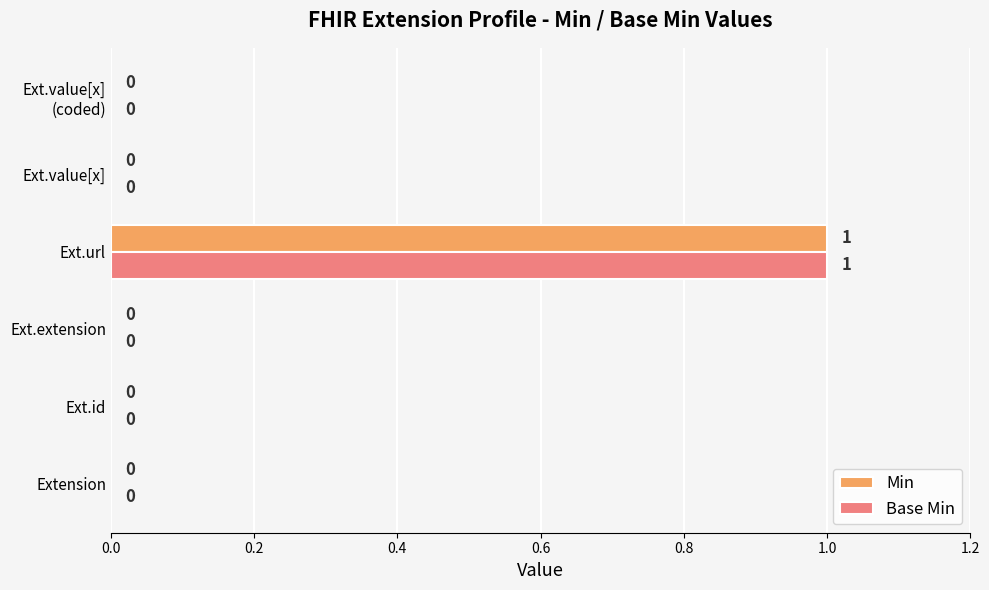

Is it true that Min equals -1 at Ext.id?

False